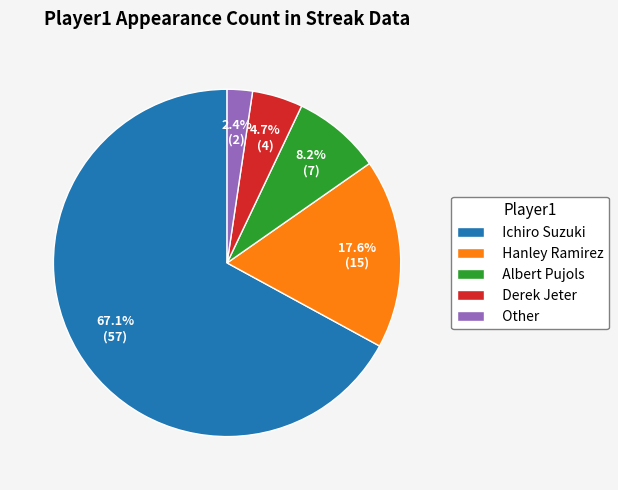

What is the majority slice?

Ichiro Suzuki